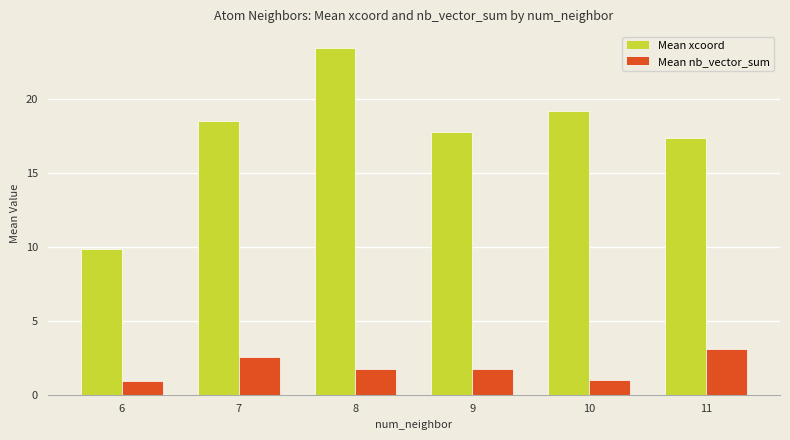

What is the total value across all series at 11?

20.5